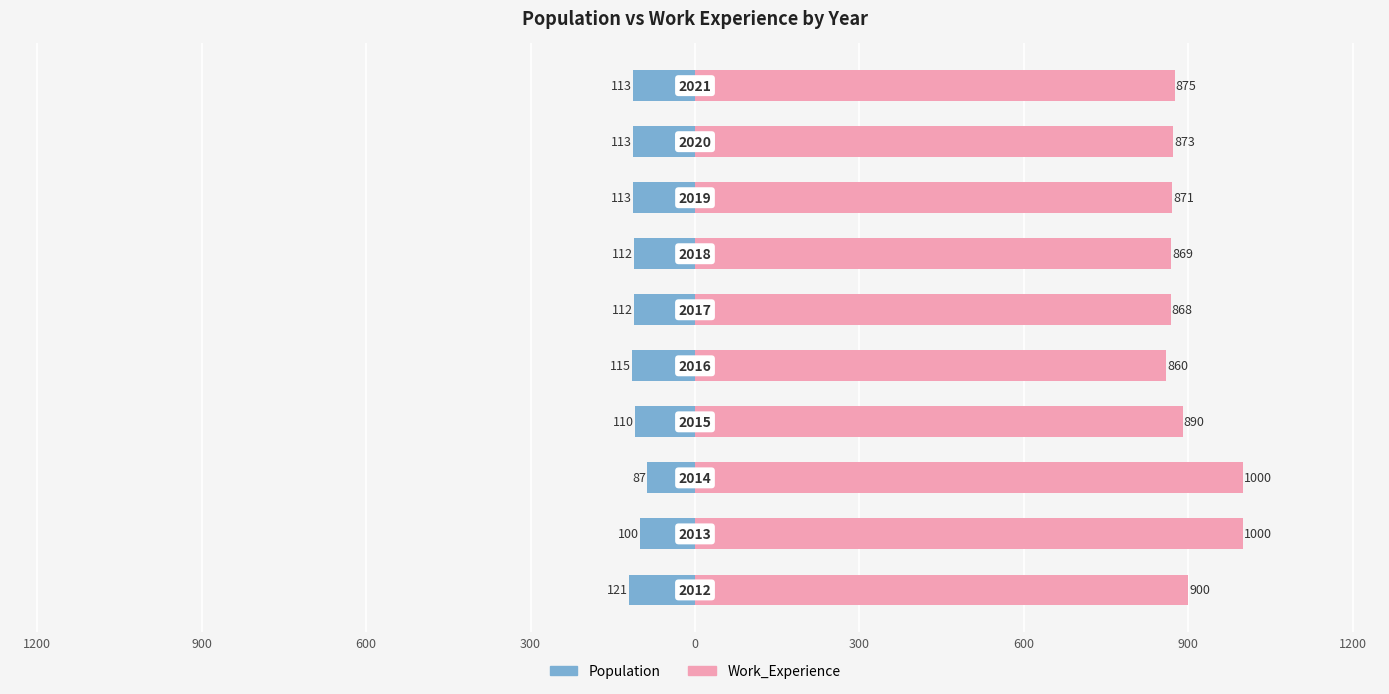

What is the lowest value of the Work_Experience series?

860